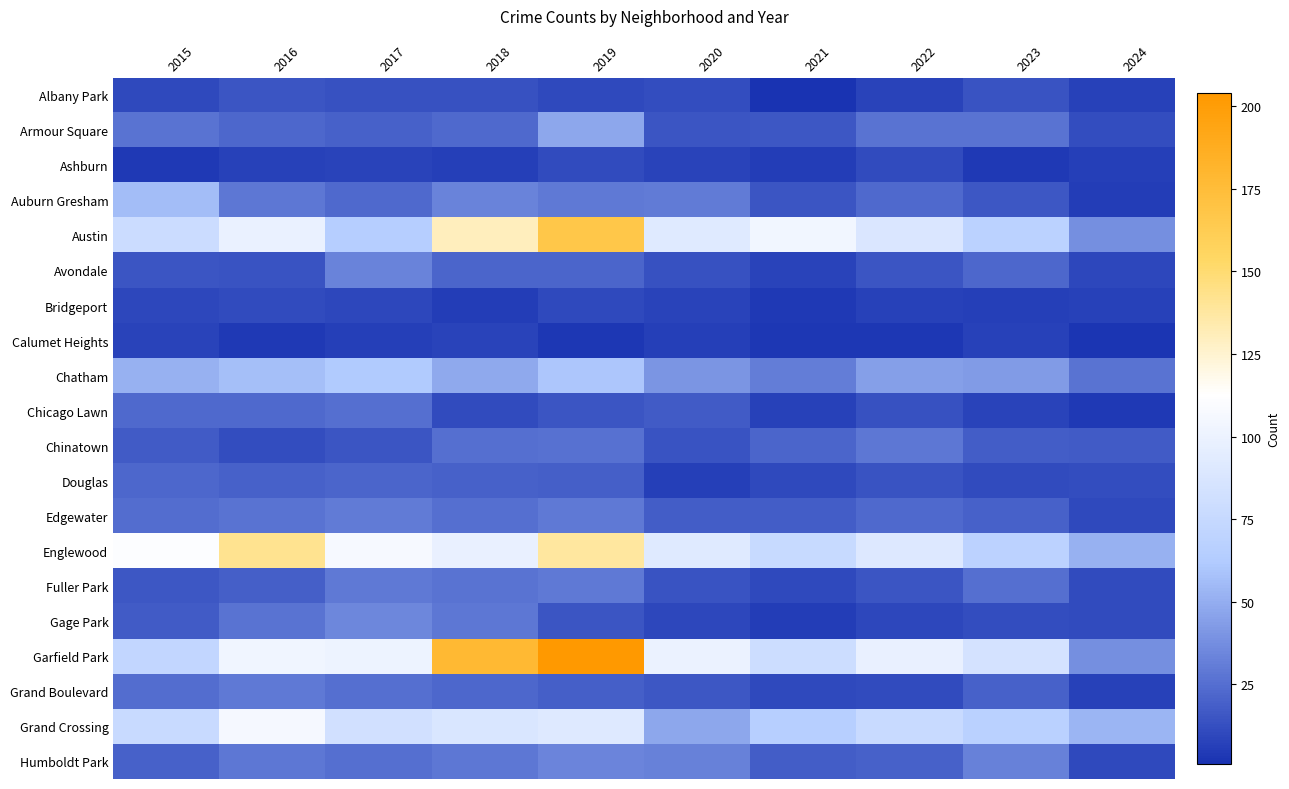

What is the minimum value shown in the chart?

1